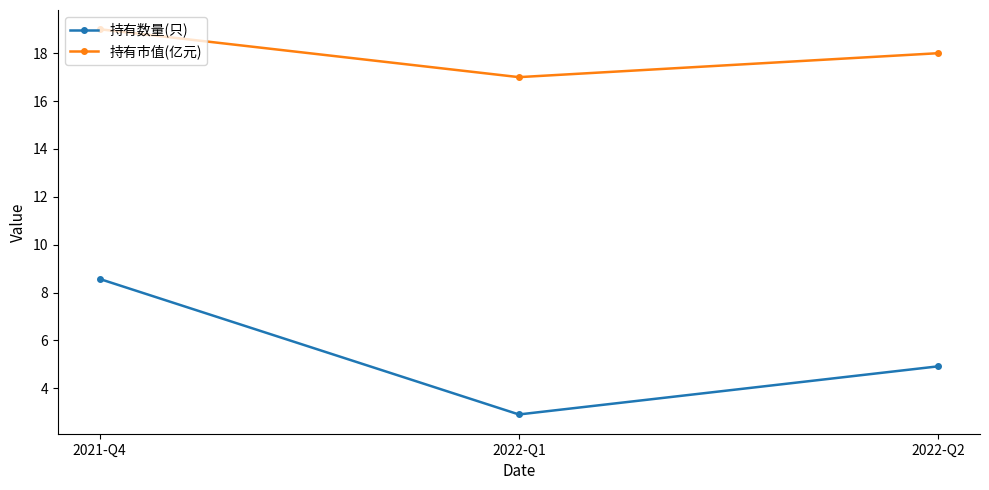

True or false: 持有数量(只) has a value of 8.1 at 2022-Q2.

False